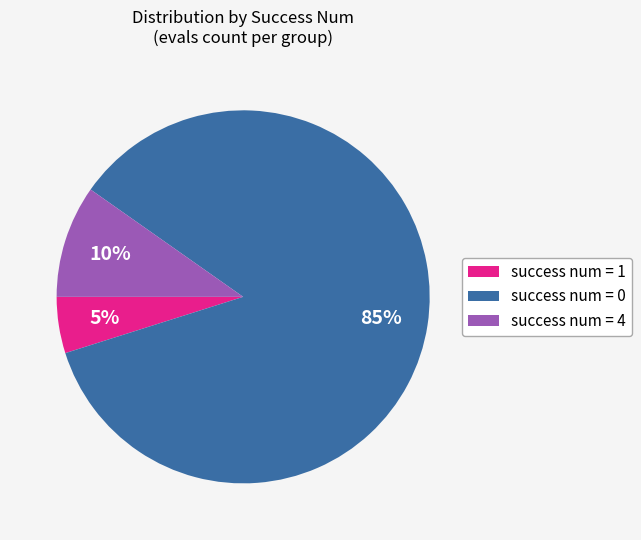

To the nearest percent, what is the difference between the largest and smallest slice percentages?

80%